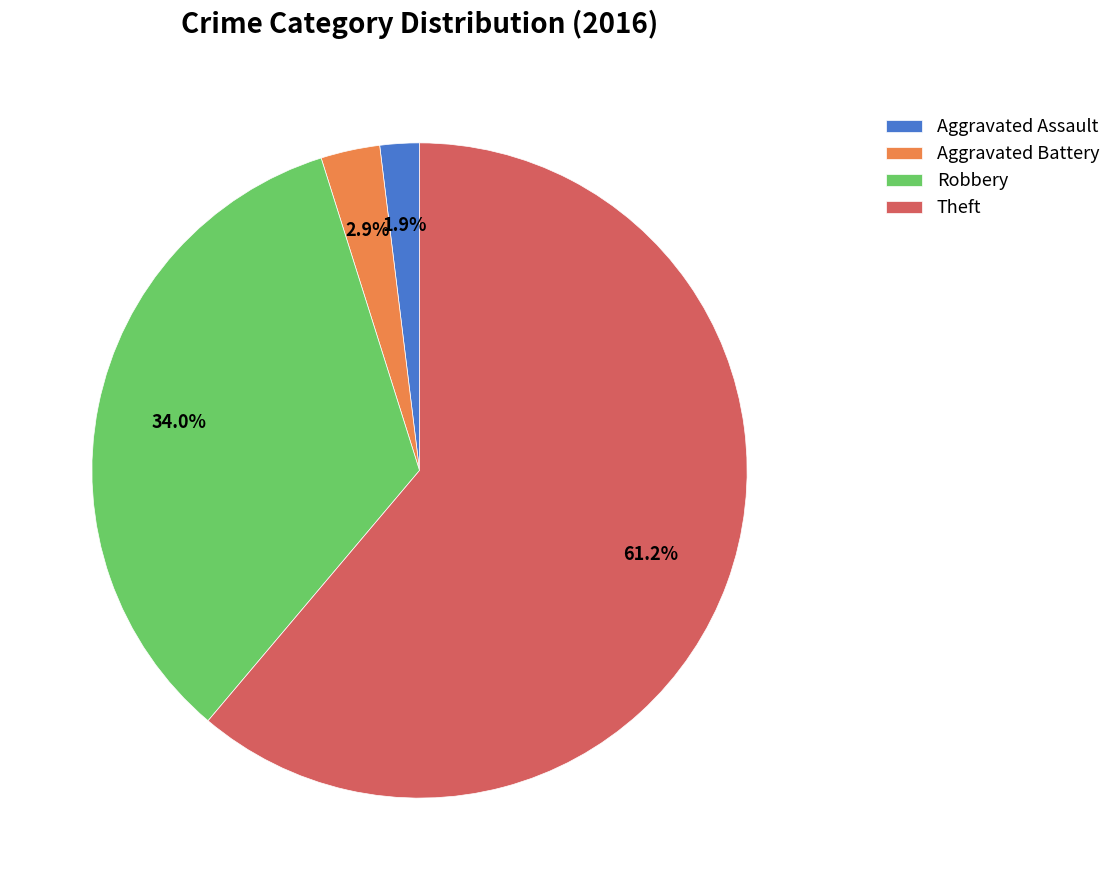

Which has a higher value, Theft or Robbery?

Theft